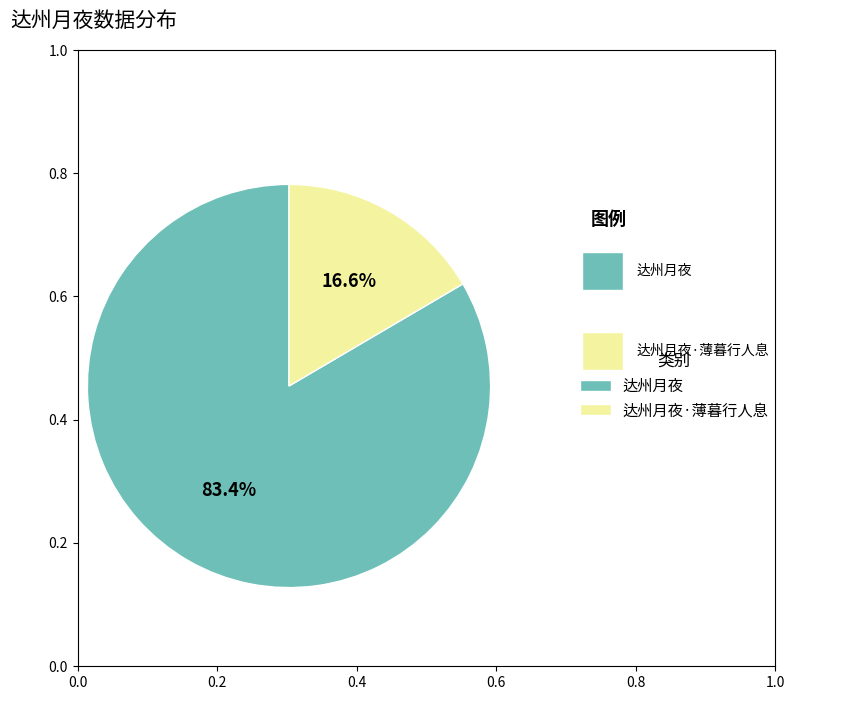

Which has a higher value, 达州月夜 or 达州月夜·薄暮行人息?

达州月夜